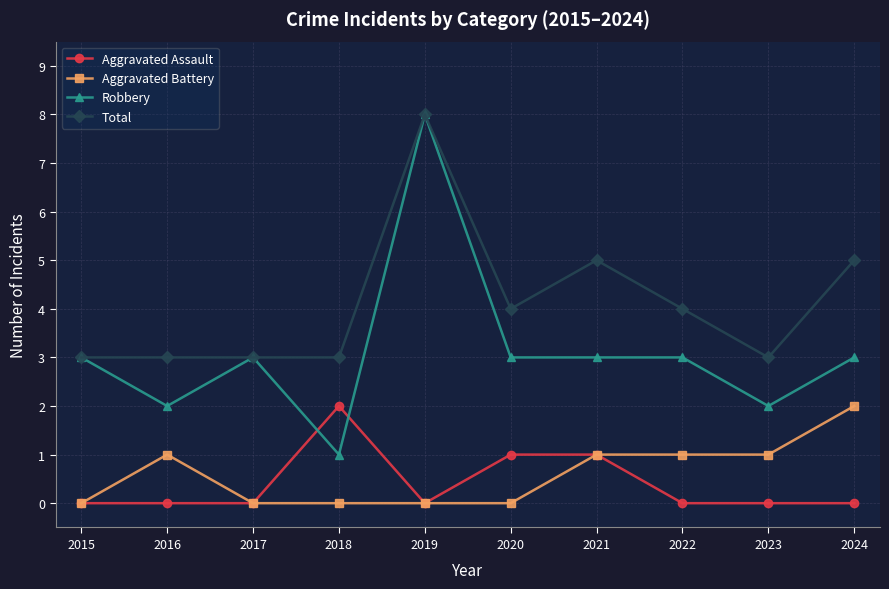

At 2024, list the series in order from smallest to largest.

Aggravated Assault, Aggravated Battery, Robbery, Total